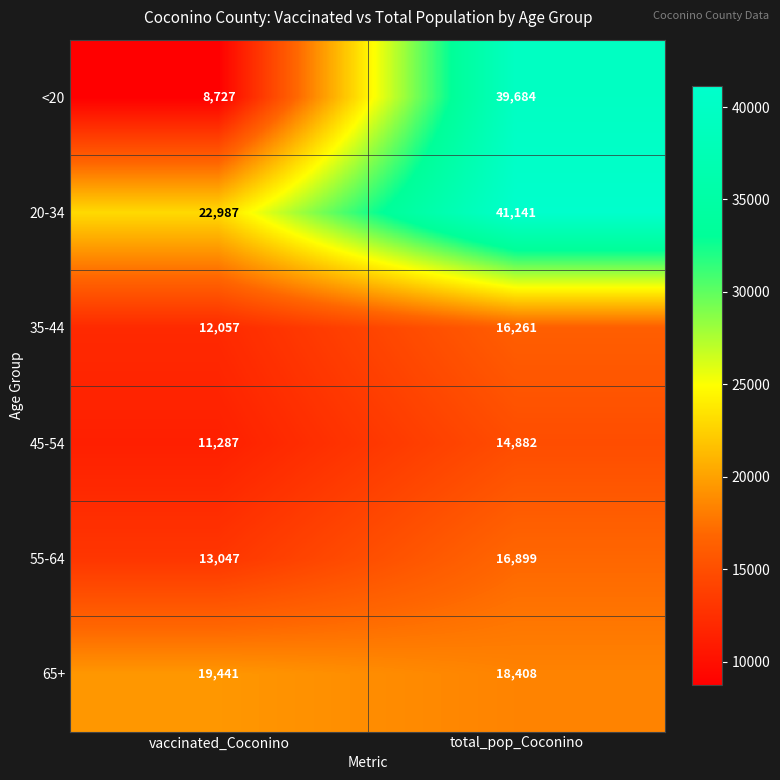

What is the sum of the 65+ values at vaccinated_Coconino and total_pop_Coconino?

37849